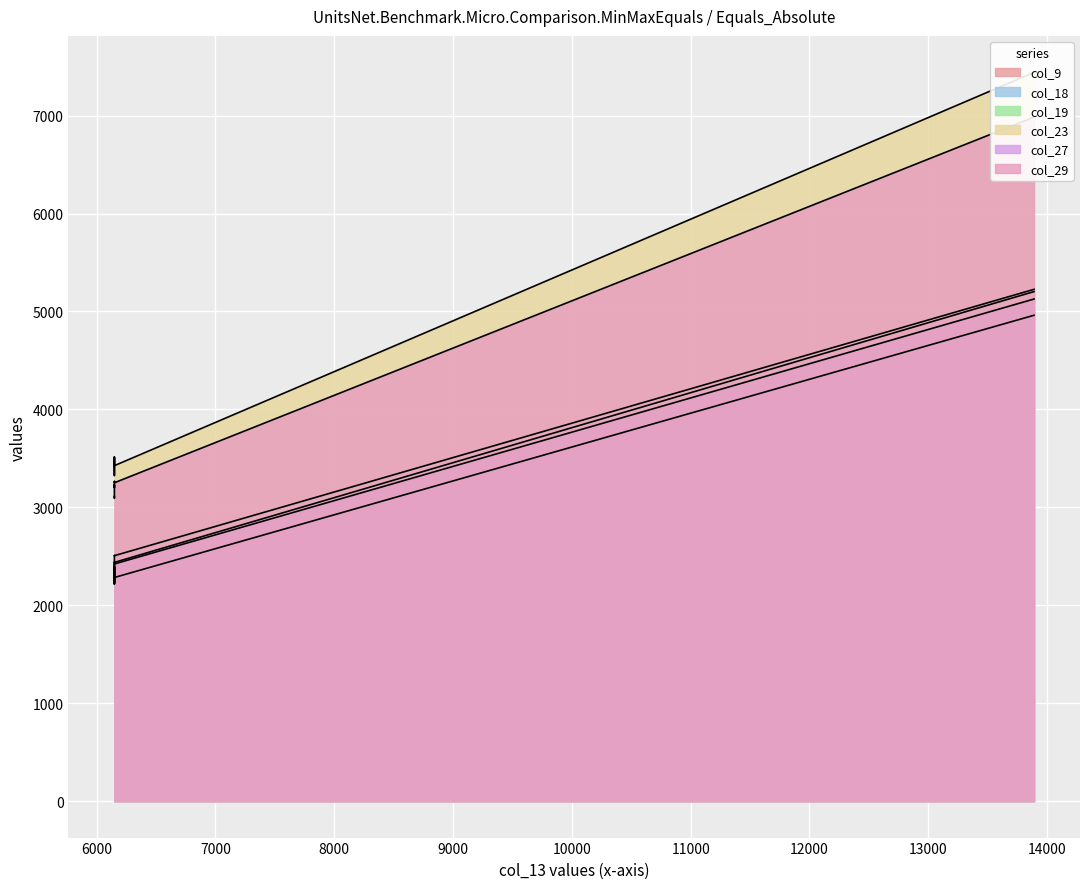

What is the total value across all series at col_19?

16418.4